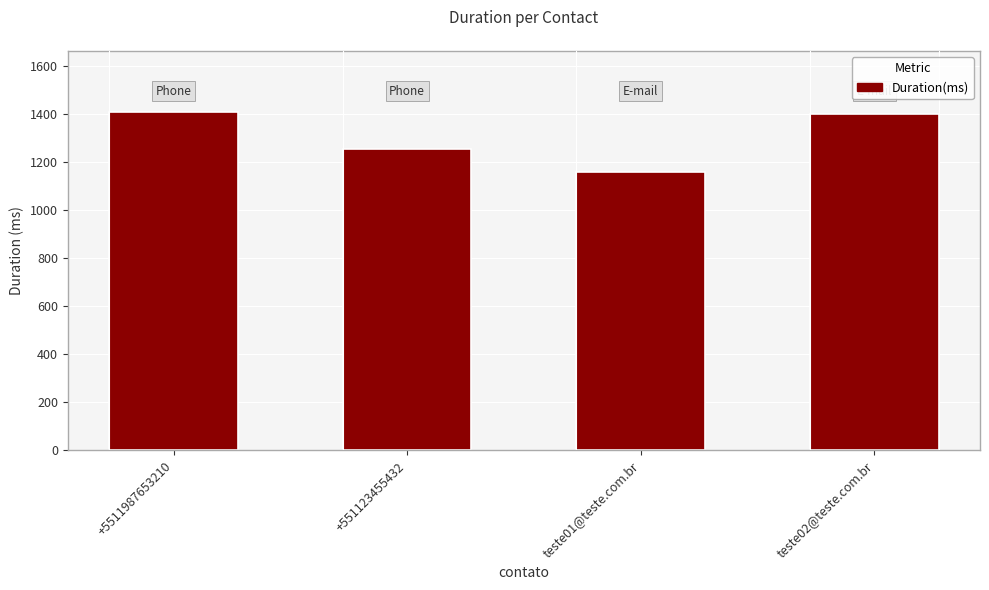

The value at +5511987653210 is 1410. True or false?

True